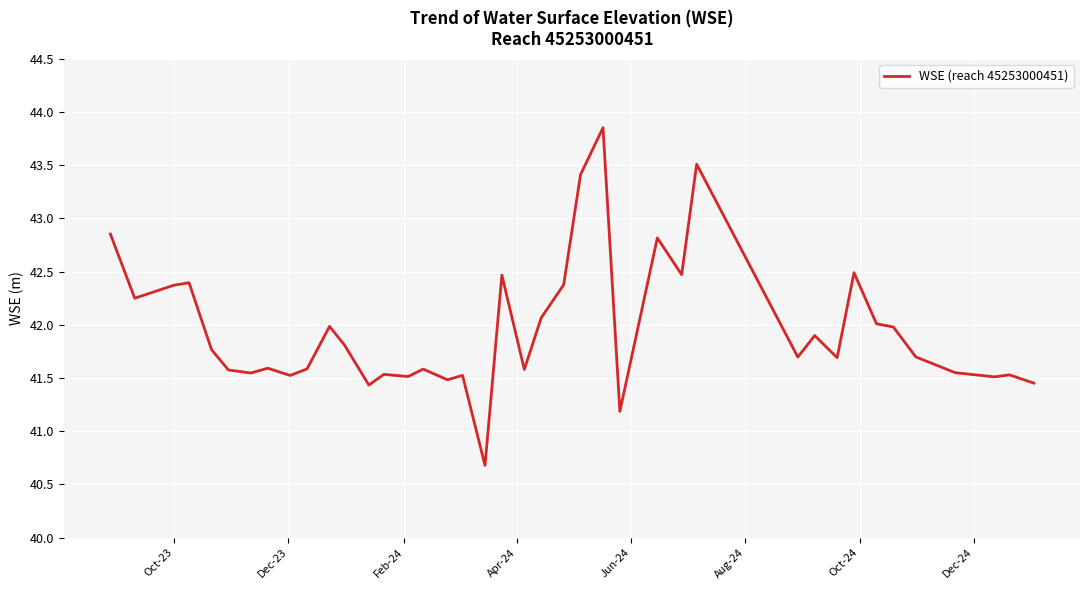

What is the minimum value shown in the chart?

40.7